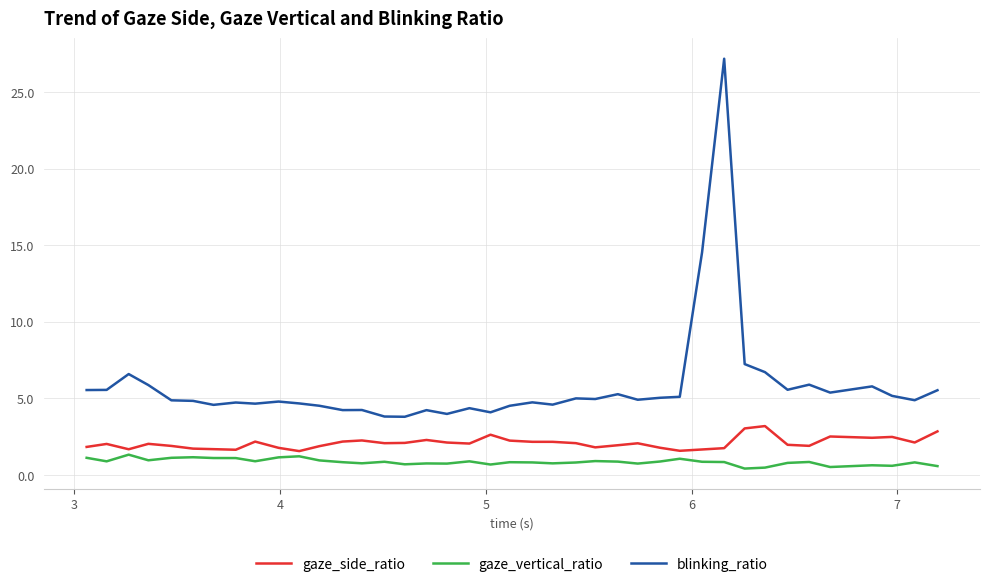

True or false: blinking_ratio has more than 1 interior local peaks.

True